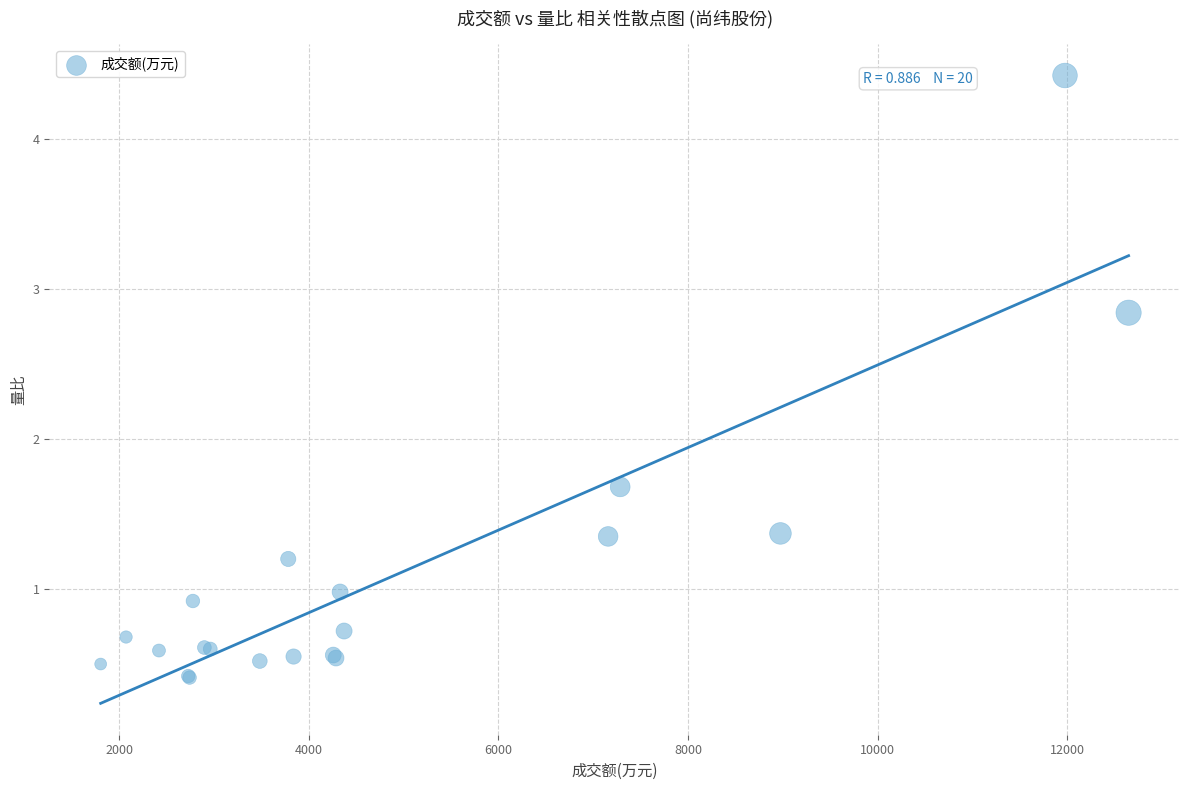

What Y value in the scatter plot is closest to 2?

1.7